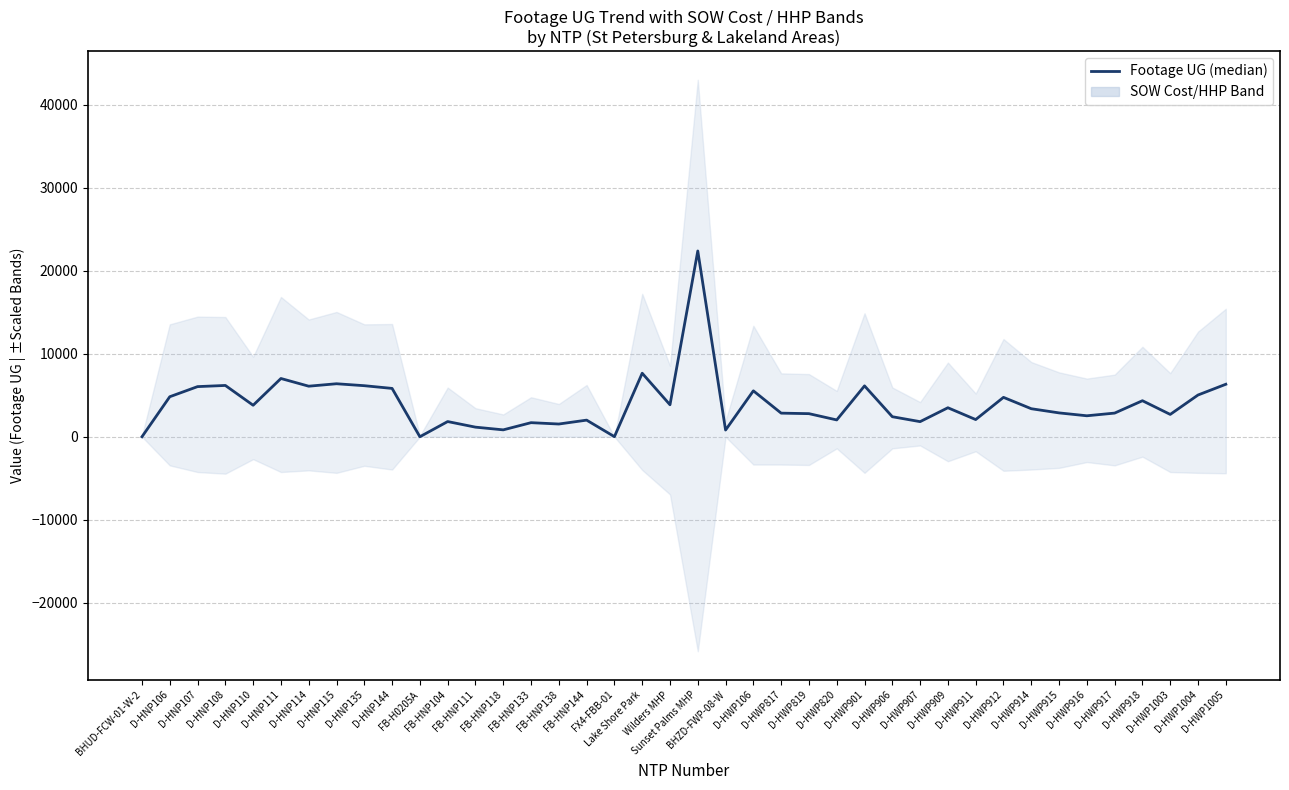

Reading left to right, list all the values displayed in this chart.

0	4822	6041	6182	3796	7020	6092	6387	6152	5825	0	1831	1157	831	1697	1534	2003	11	7655	3853	22387	807	5534	2845	2783	2027	6130	2414	1820	3495	2071	4747	3378	2874	2527	2851	4342	2691	5030	6325